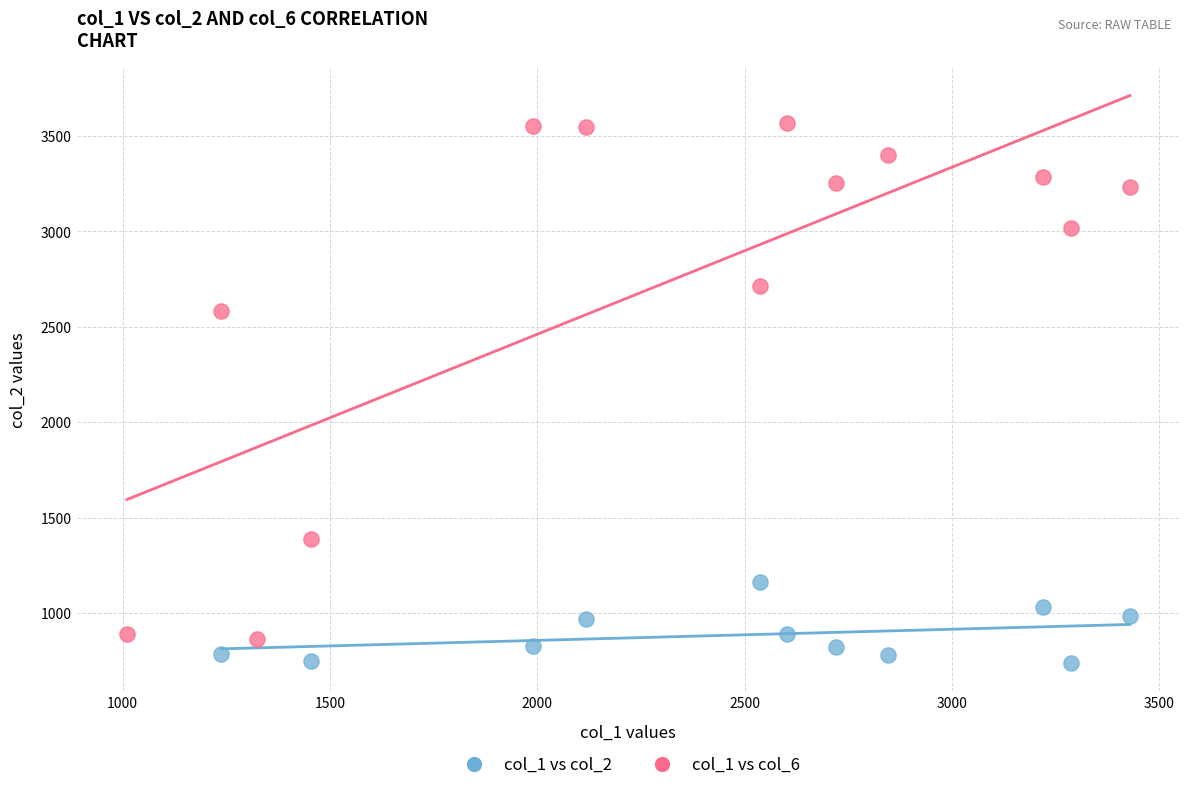

Which series reaches the minimum Y coordinate?

col_1 vs col_2